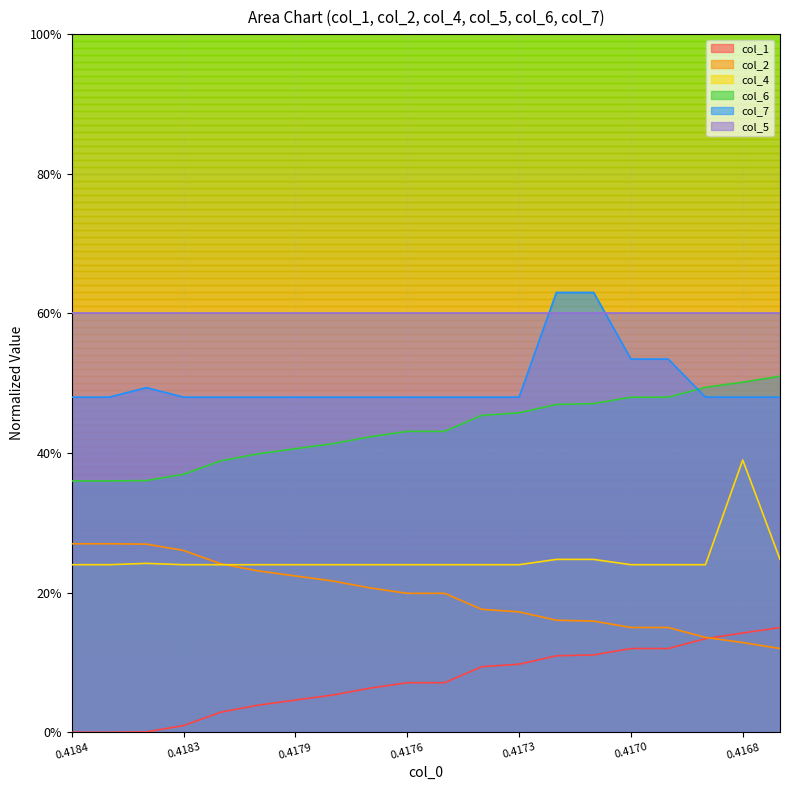

In col_4, how many points are higher than both neighbors (excluding endpoints)?

2